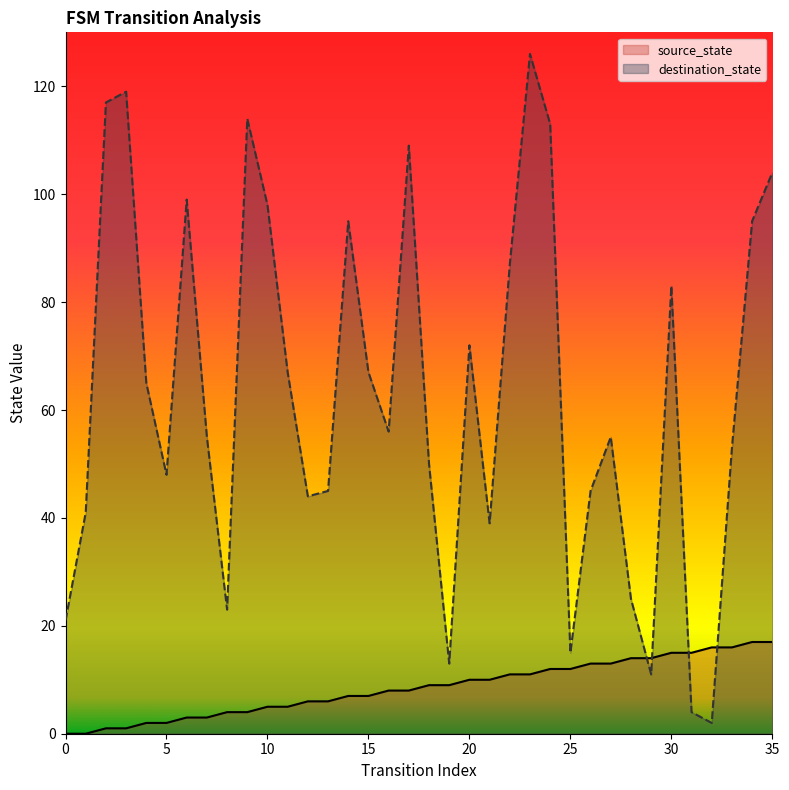

What is the sum of all destination_state values?

2275